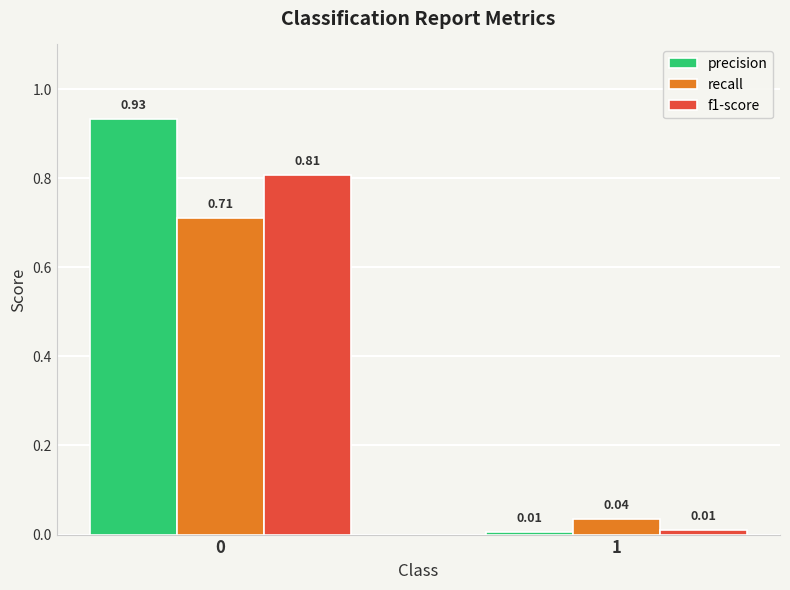

Which series has the largest range (max minus min)?

precision